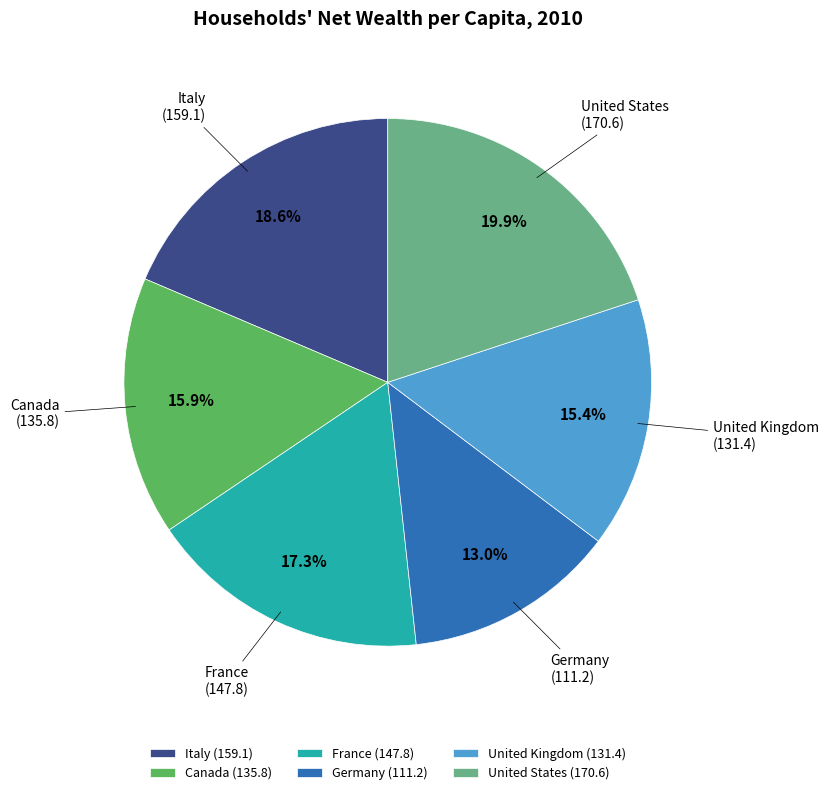

True or false: United Kingdom accounts for 15% of the total.

True